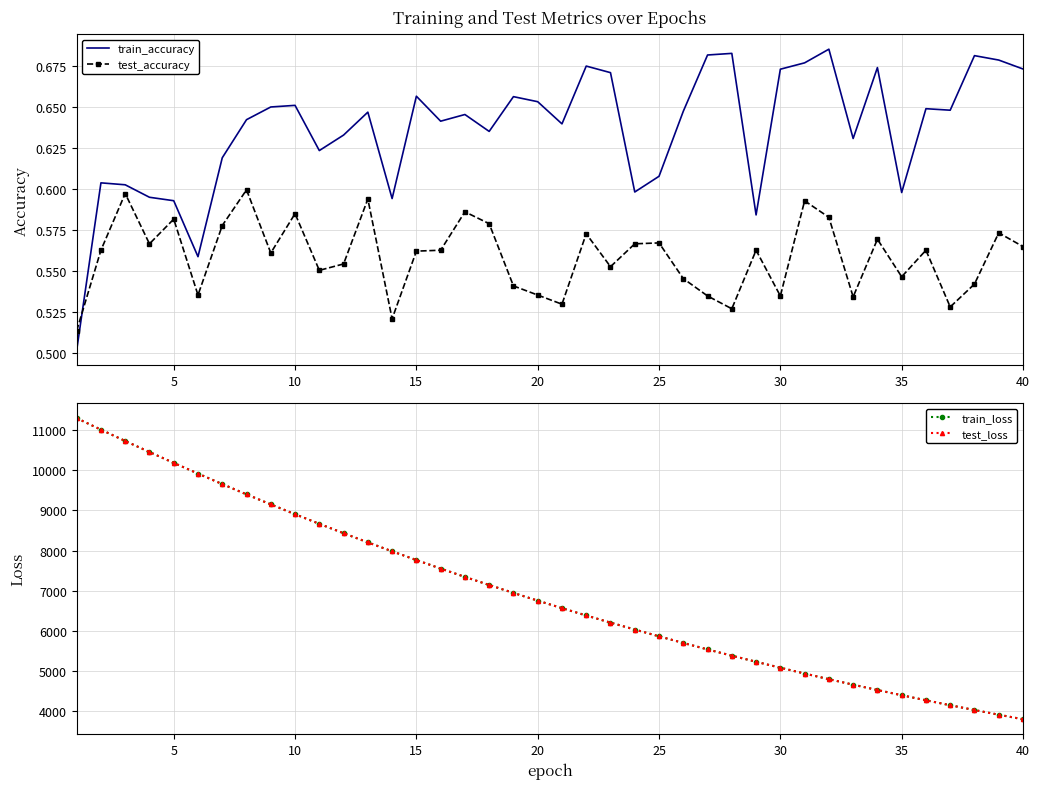

How many data points in train_loss are above 6749?

20